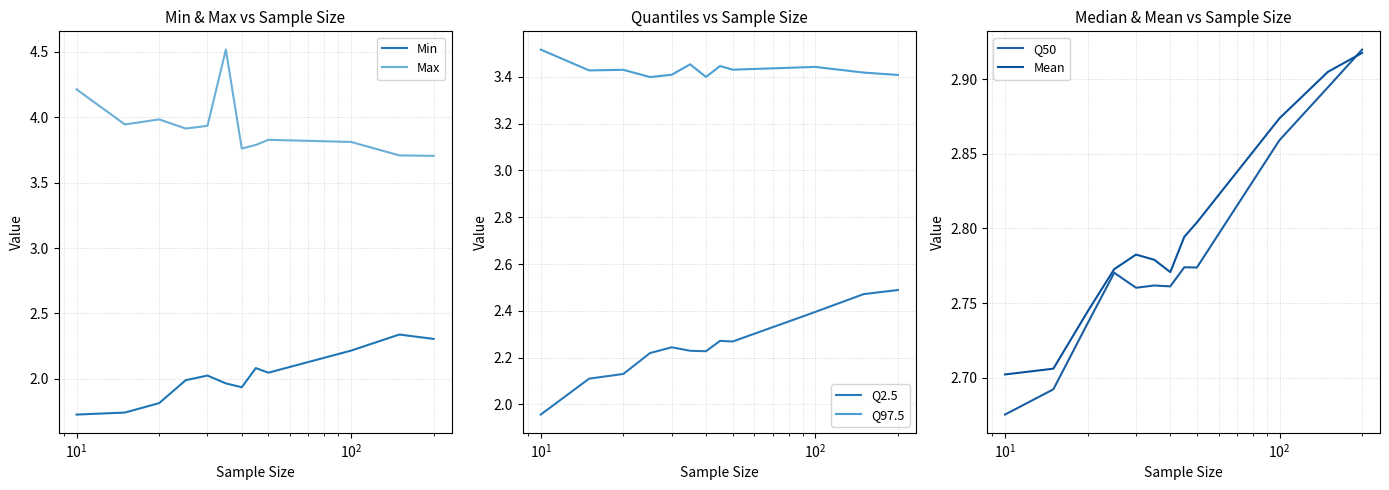

True or false: Q97.5 and Q2.5 intersect in this chart.

False